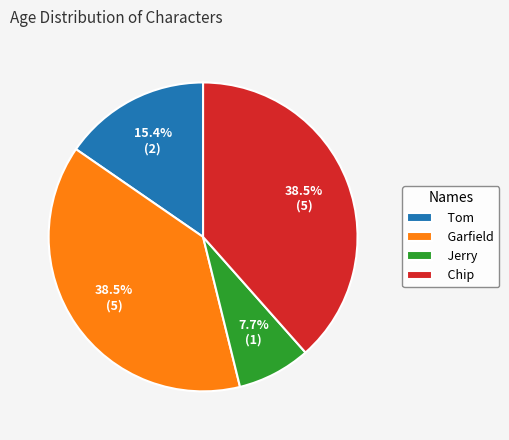

Does Tom represent more than half of the total?

No